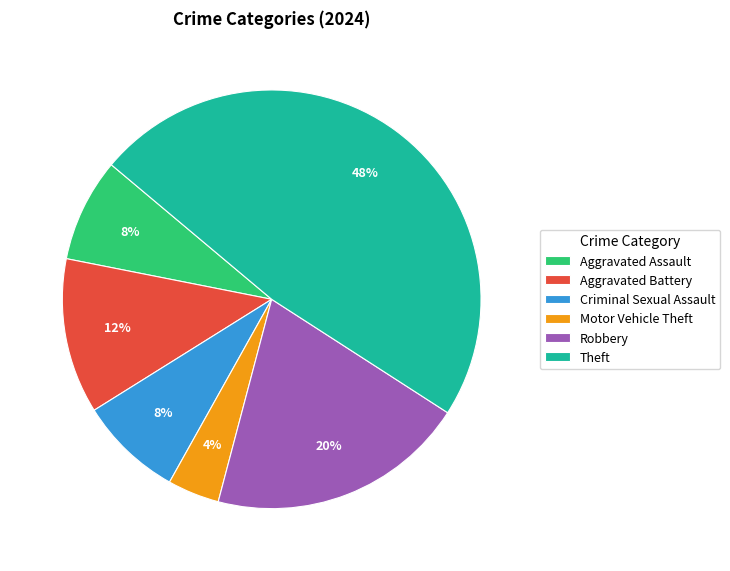

To the nearest percent, what portion does Motor Vehicle Theft represent?

4%